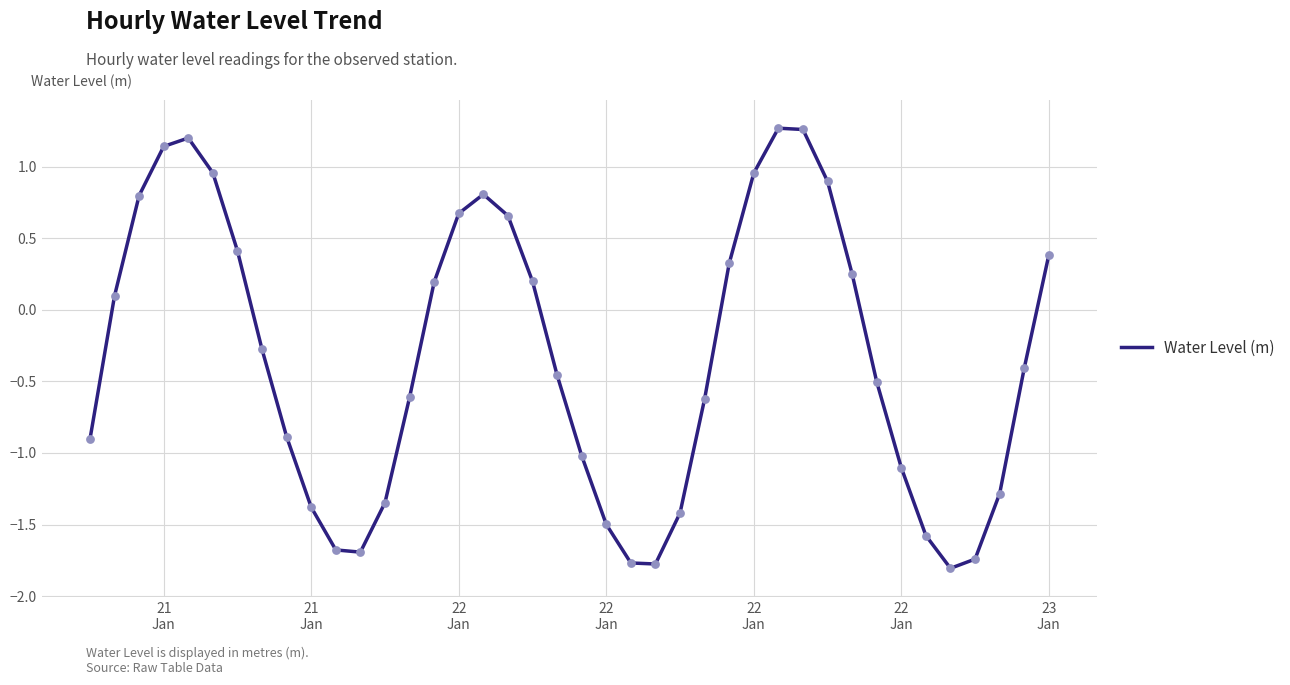

What is the difference between the maximum and minimum values?

3.1